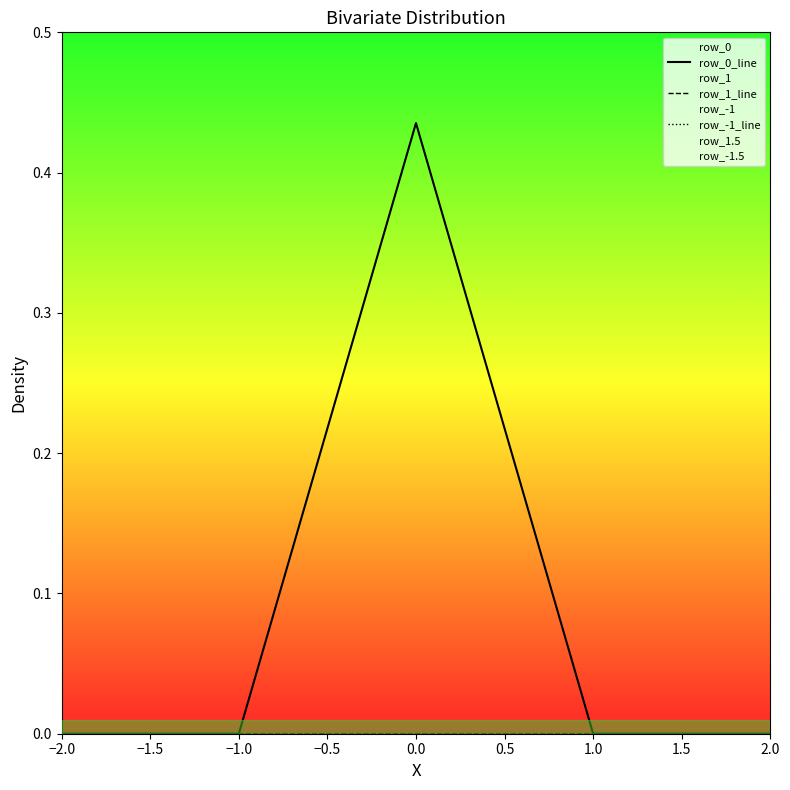

True or false: row_-1_line has more than 2 interior local peaks.

False